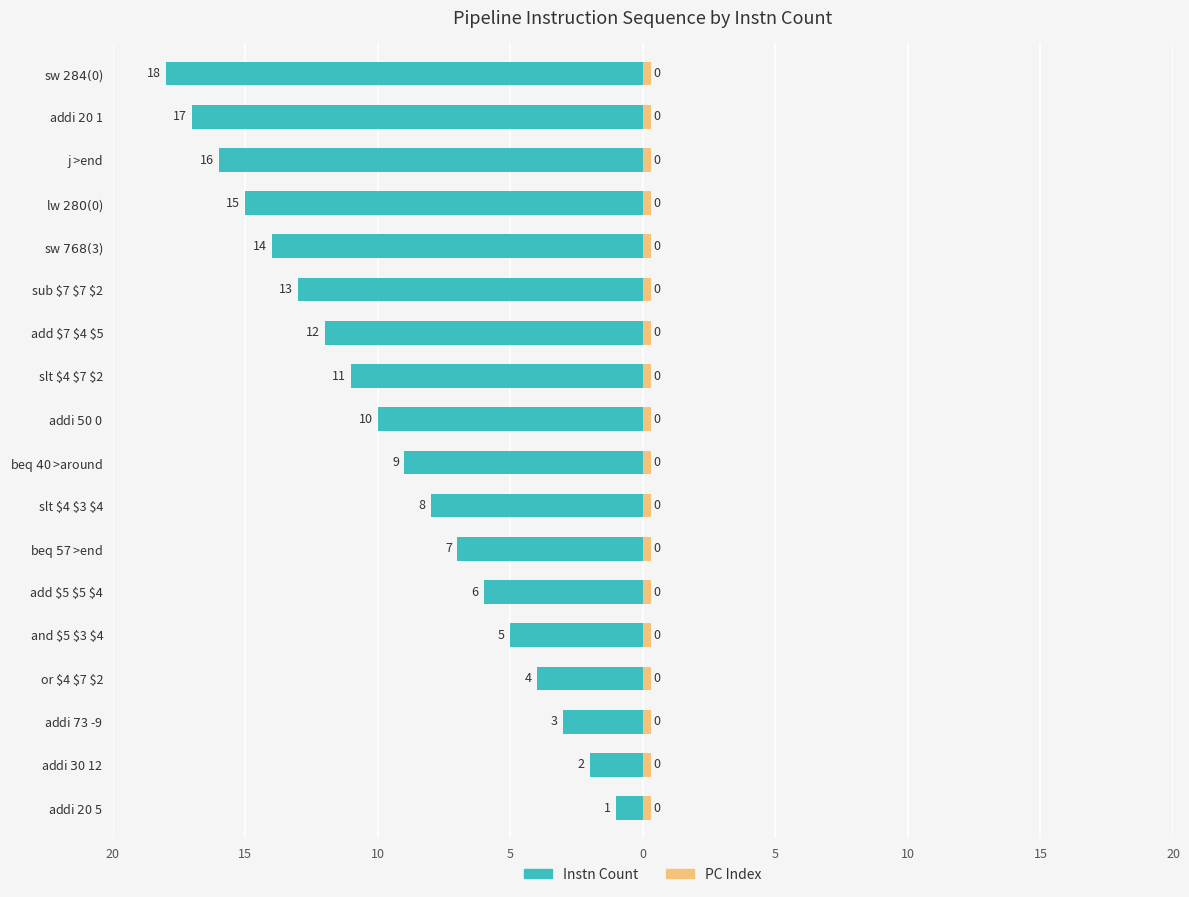

The Instn Count series shows -10.0 at addi $5 $0 0. True or false?

True